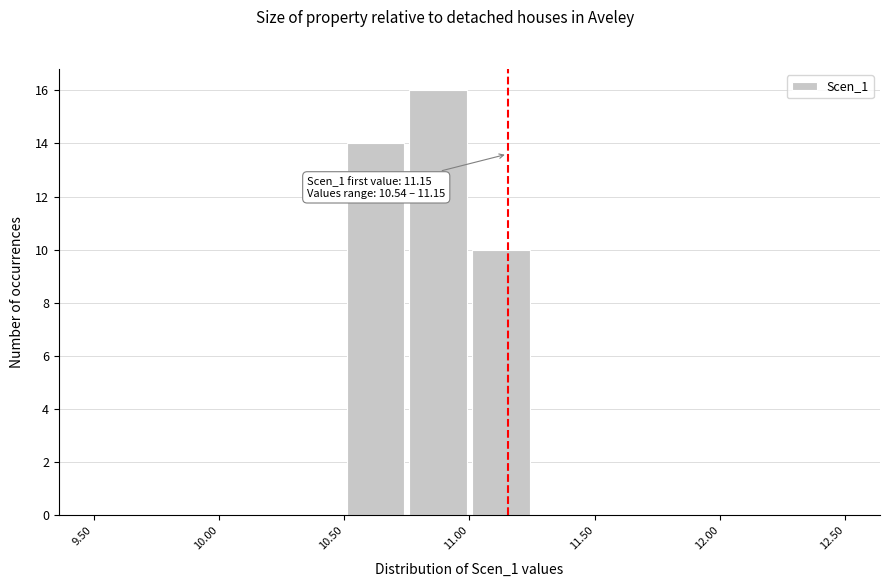

Which range on the x-axis has the tallest bar?

10.75 to 11.00